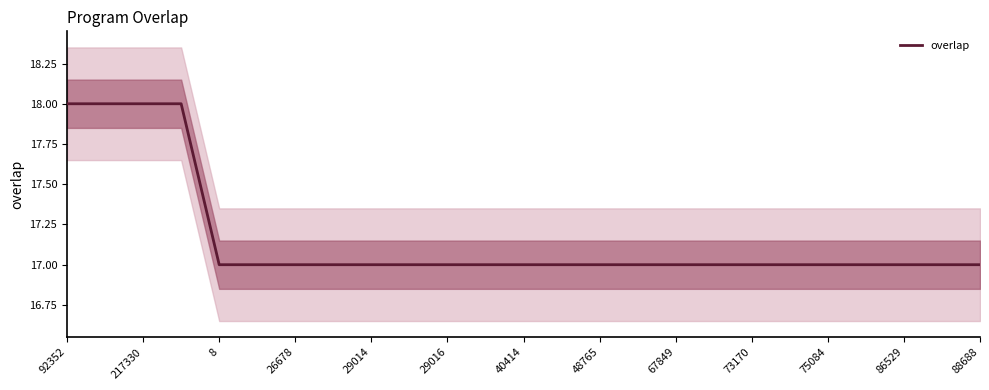

The value of overlap at 48765 is 17. True or false?

True